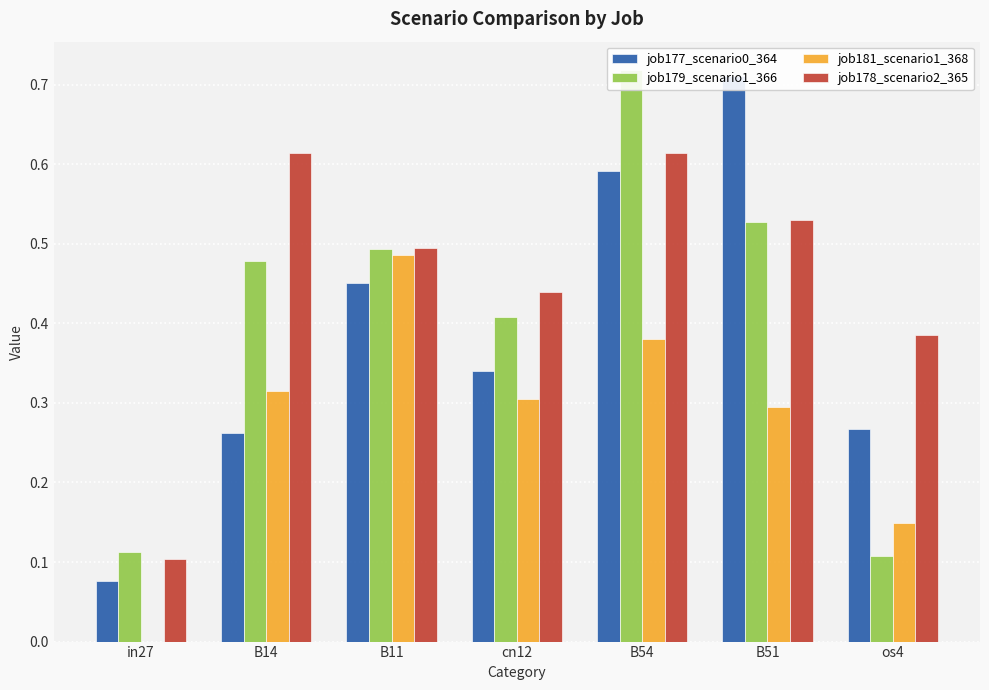

What is the average value of the job177_scenario0_364 series?

0.4